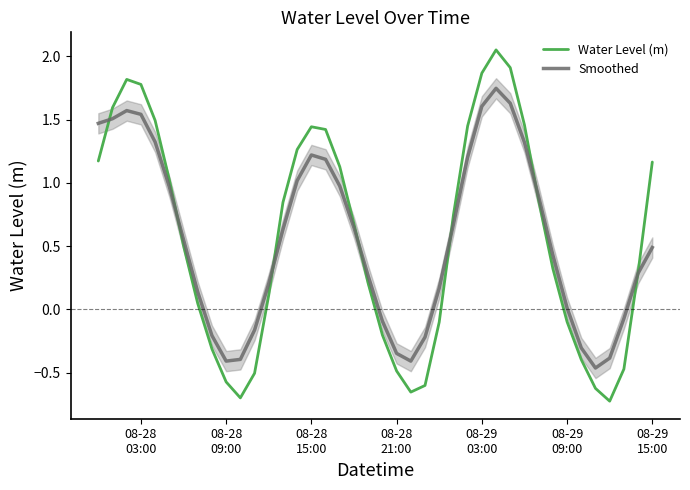

Is this an area chart (filled region under the line)?

No